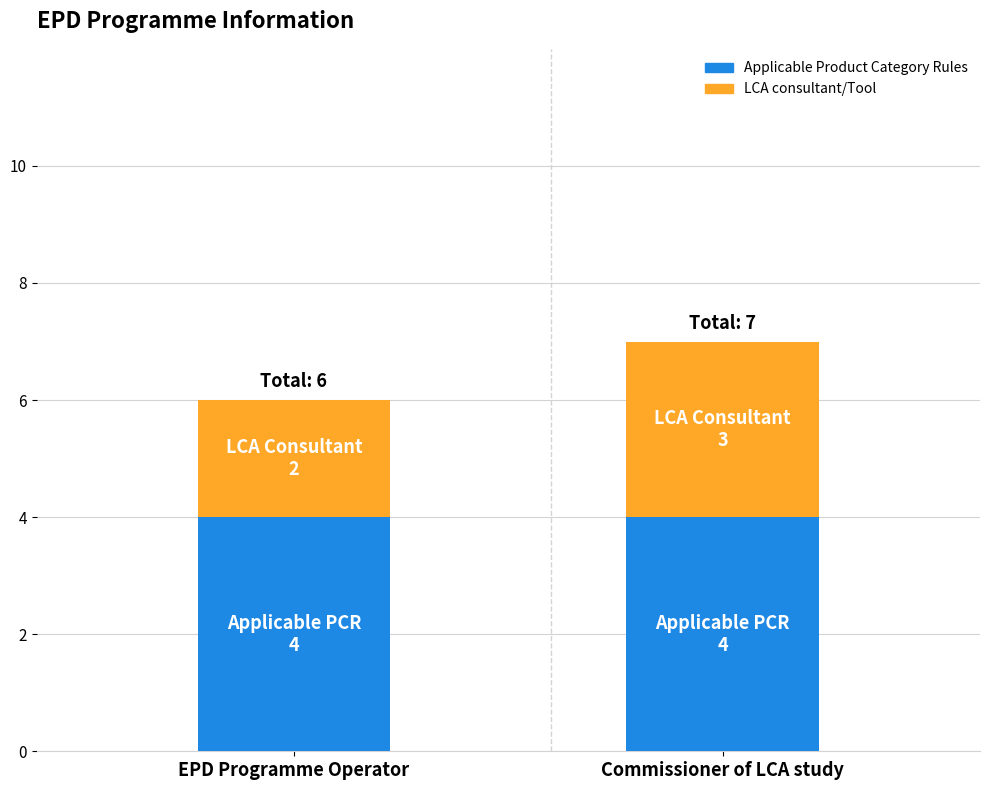

At which category is the sum across all series the highest?

Commissioner of LCA study